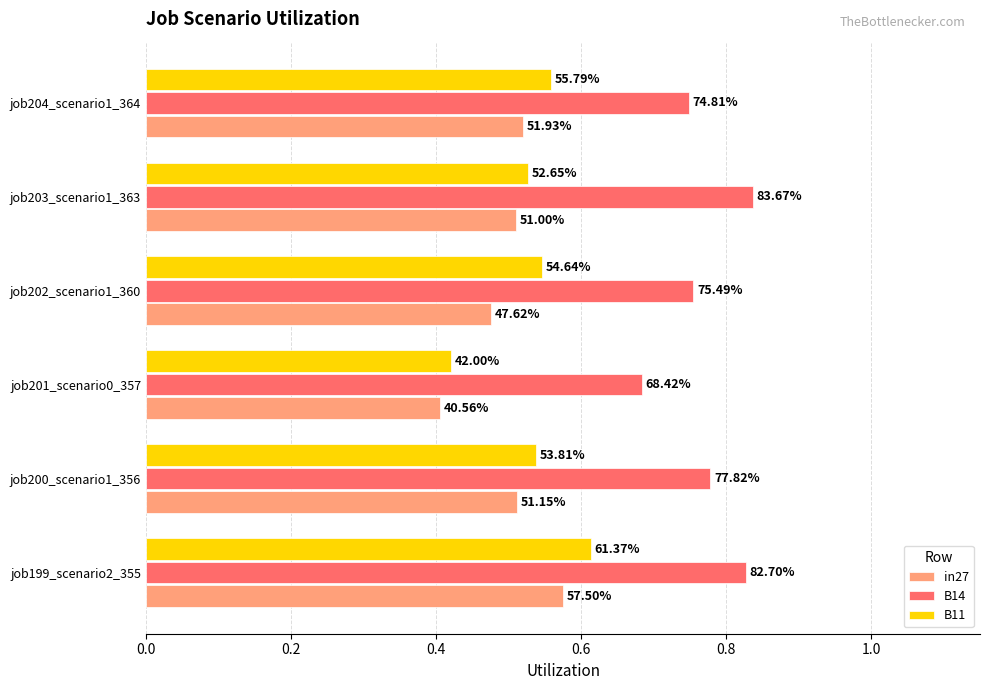

Reading left to right, extract all data points from this chart.

in27: 0.6	0.5	0.4	0.5	0.5	0.5
B14: 0.8	0.8	0.7	0.8	0.8	0.7
B11: 0.6	0.5	0.4	0.5	0.5	0.6